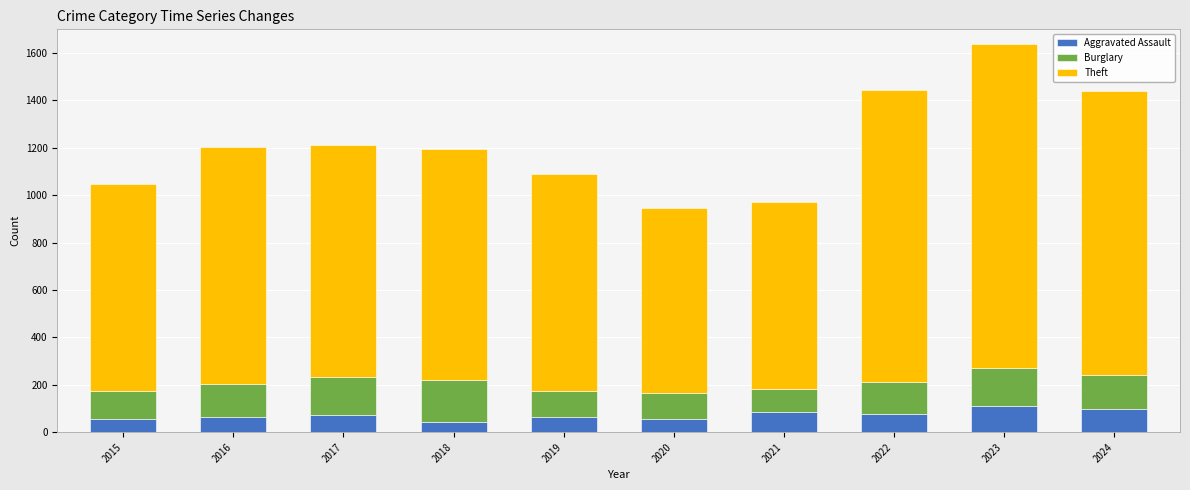

What is the minimum value for Aggravated Assault?

43